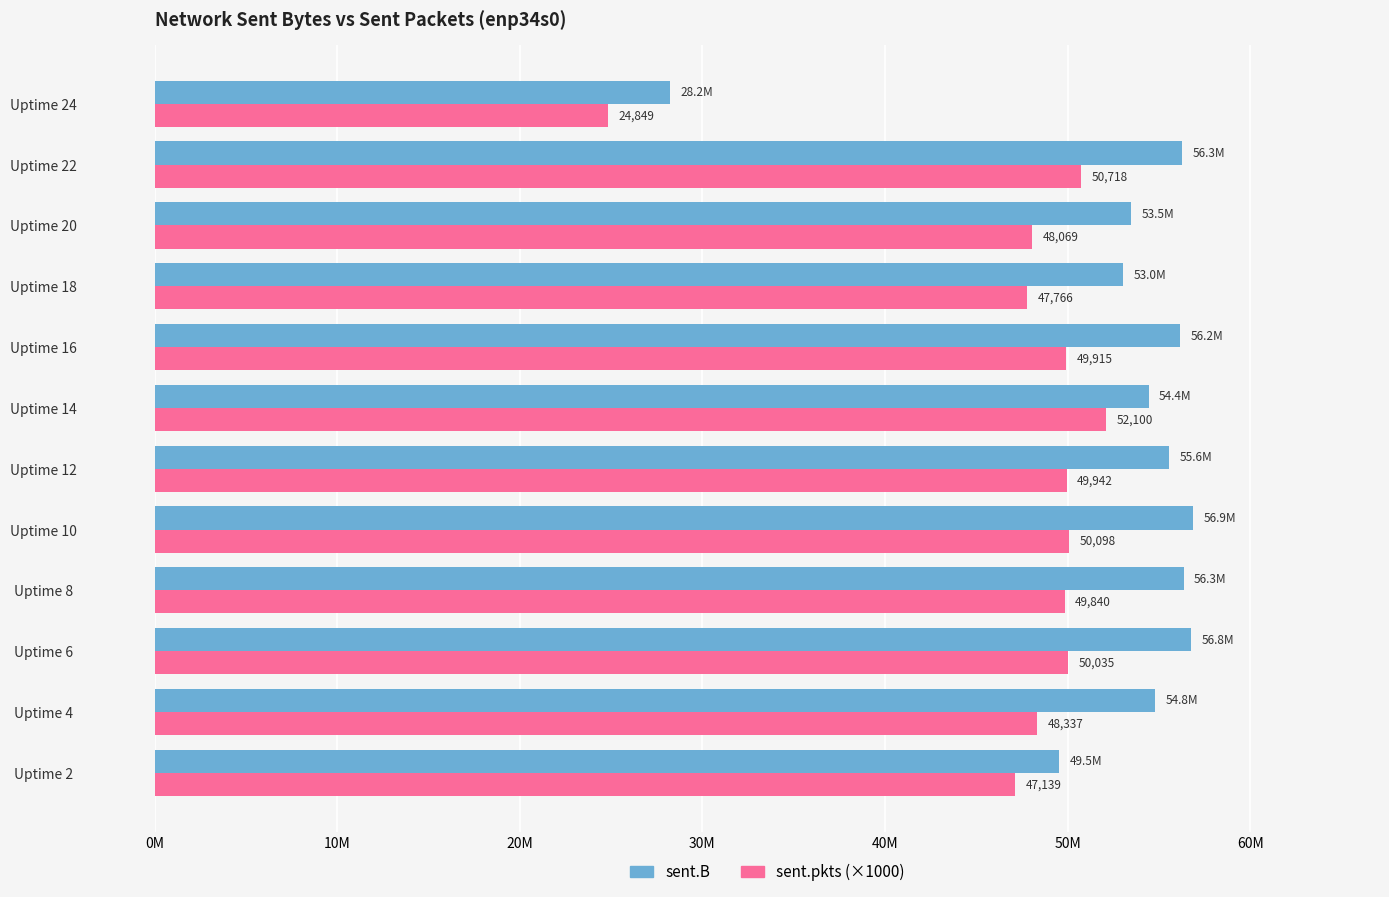

What are all the series names shown in the legend?

sent.B, sent.pkts (×1000)